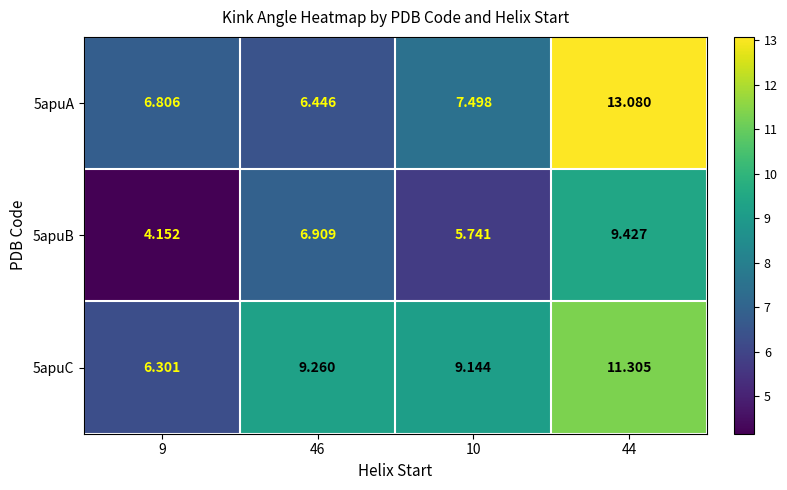

Which series has the widest spread of values?

5apuA